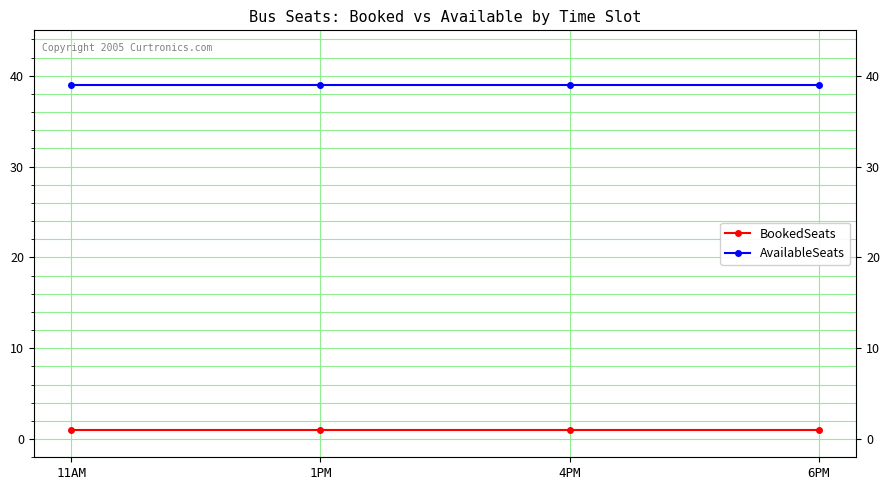

Is the value of AvailableSeats at 6PM greater than the value of BookedSeats at 11AM?

Yes